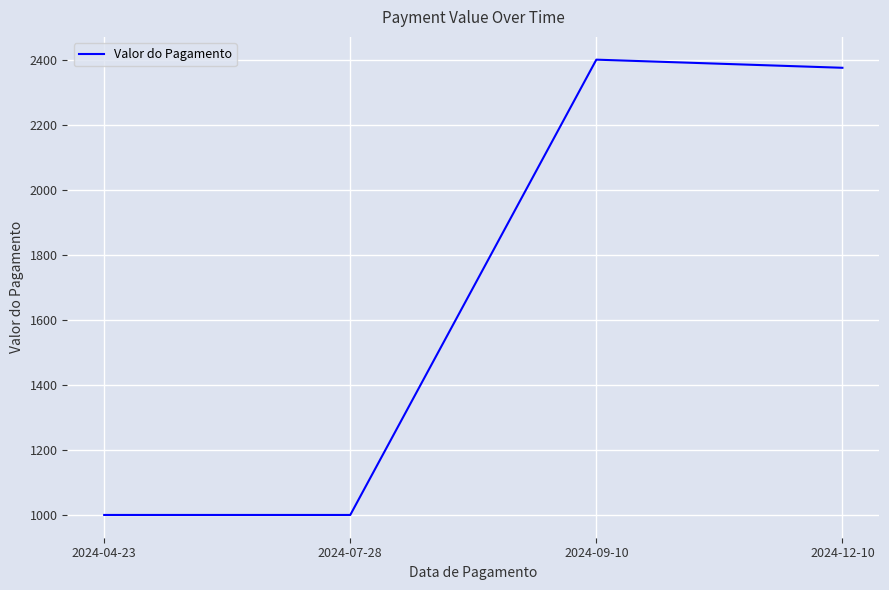

The chart shows a value of 2375 at 2024-12-10. True or false?

True